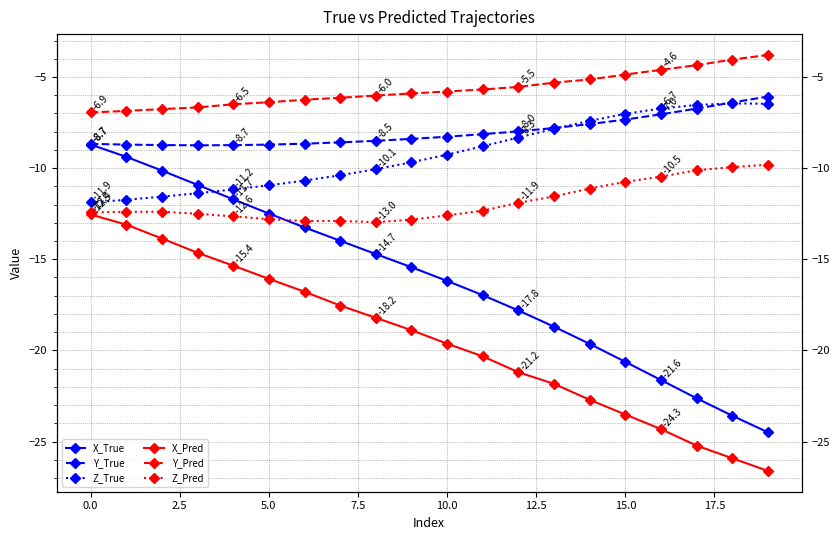

Is it true that Z_Pred equals -11.1 at 14?

True